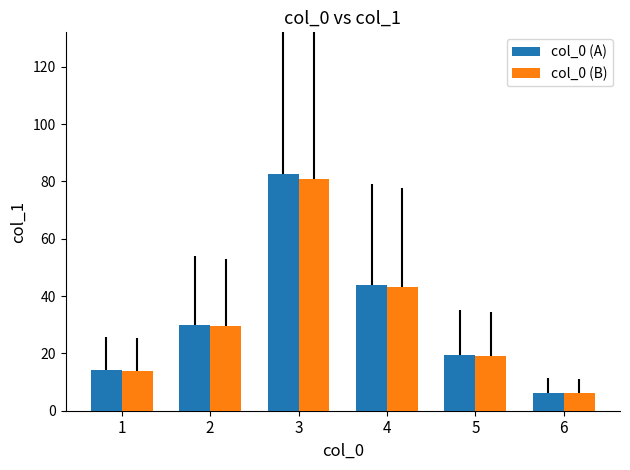

How many bars are there in each group?

2